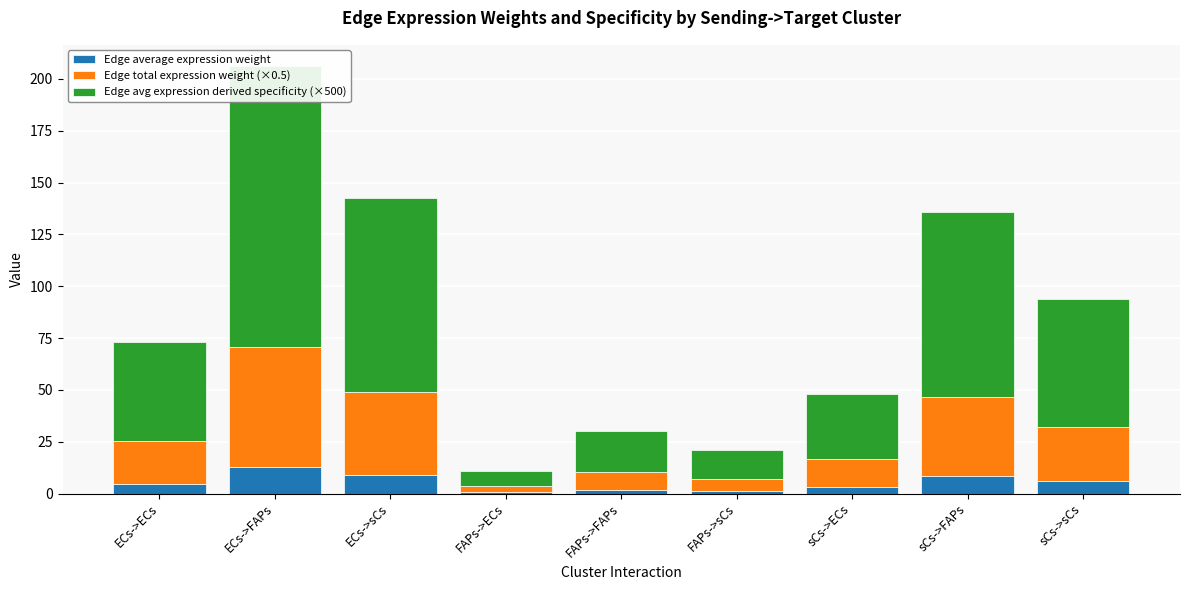

Is it true that Edge total expression weight (×0.5) equals 38.2 at sCs->FAPs?

True